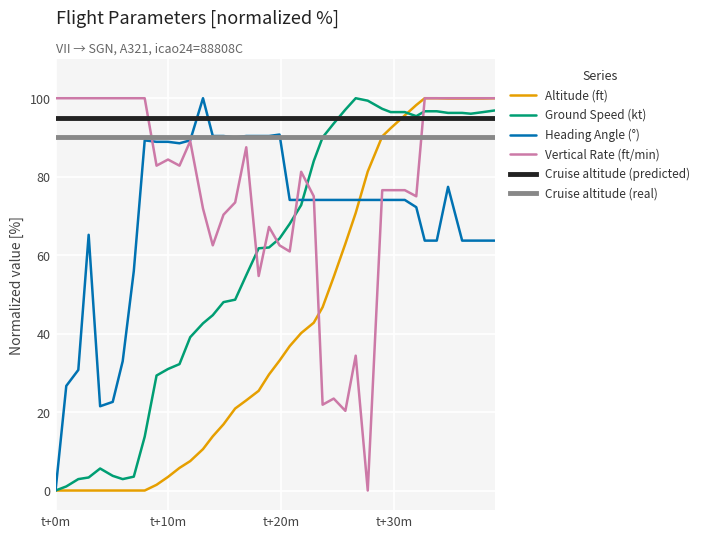

True or false: altitude and heading_angle intersect in this chart.

True